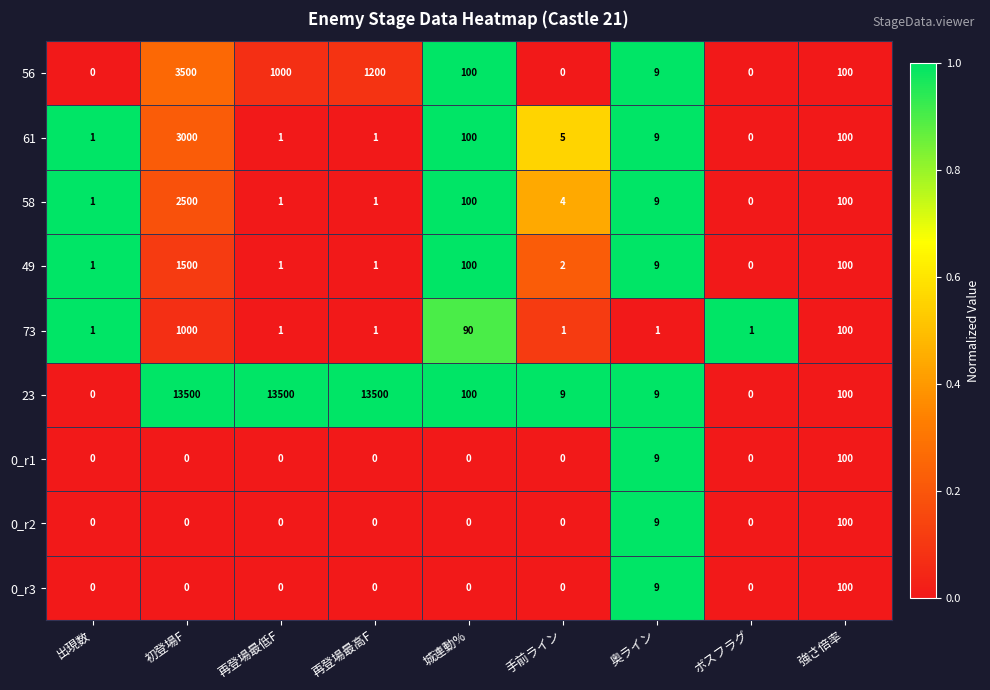

The value of 56 at 初登場F is 1515. True or false?

False